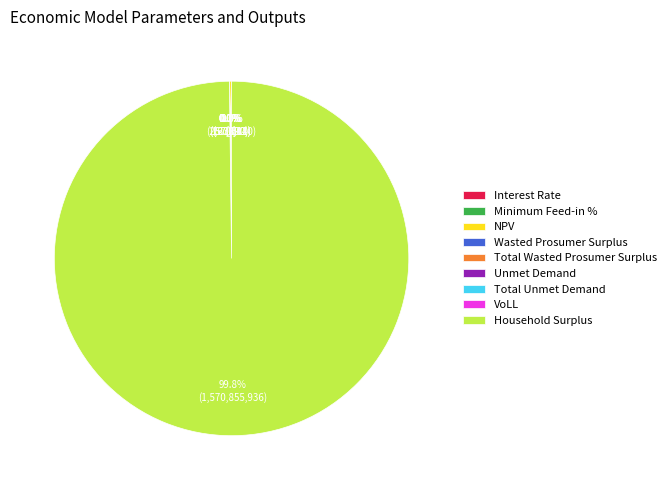

What is the change in value from Wasted Prosumer Surplus to Unmet Demand?

-65621.1